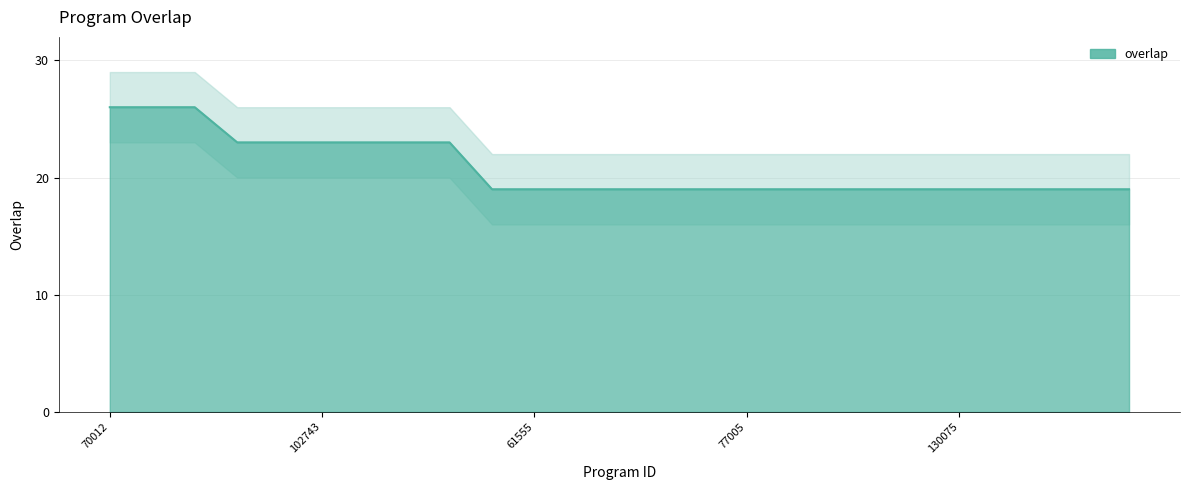

Between 135568 and 88529, which is larger?

135568